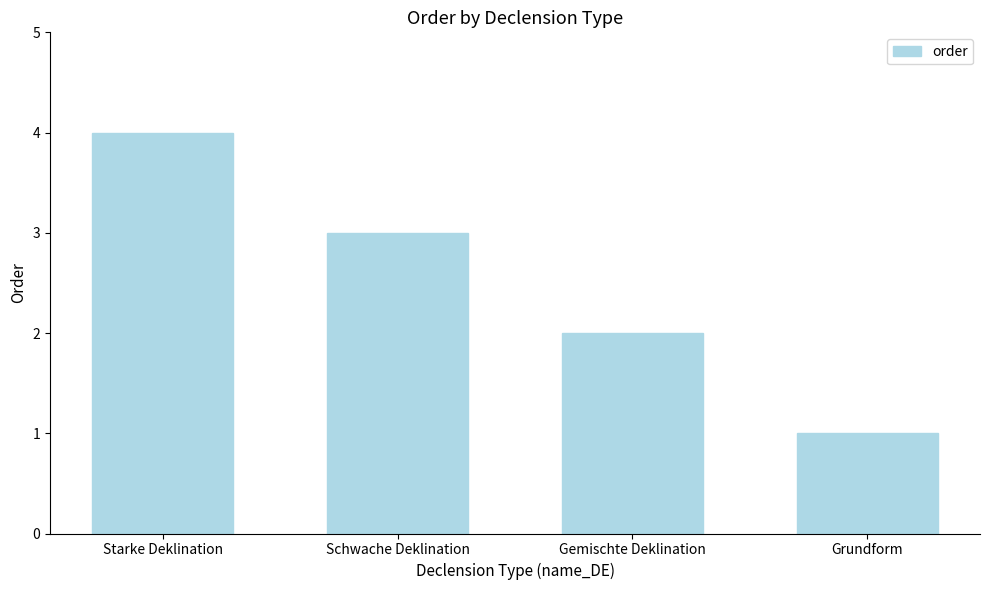

What is the label of the 4th bar from the right?

Starke Deklination